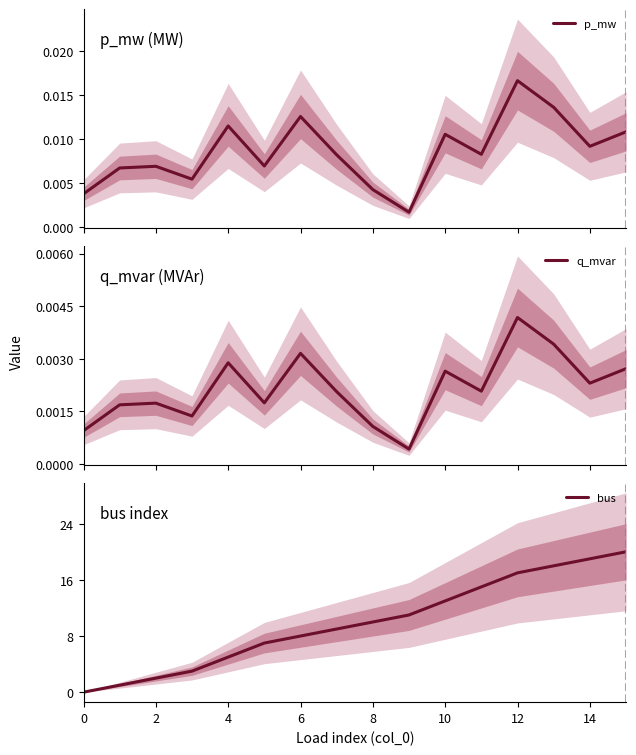

Is this an area chart (filled region under the line)?

No